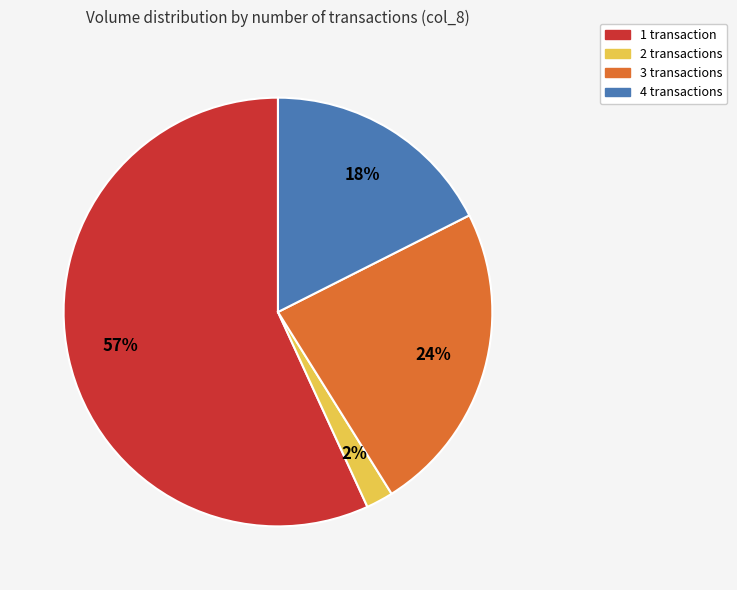

Is the sum of 1 transaction and 2 transactions greater than half?

Yes